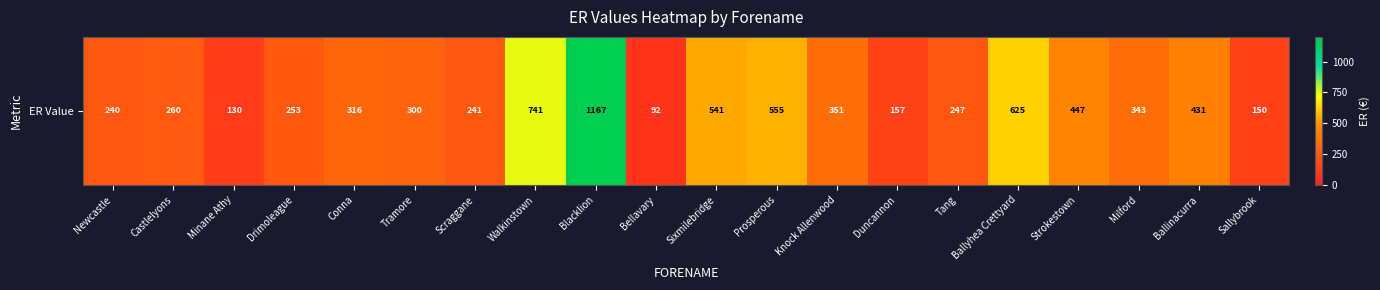

Where does the data first go above 316?

Conna